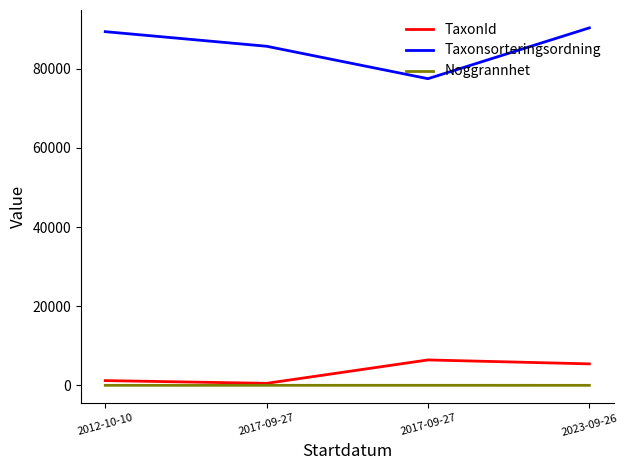

In TaxonId, how many points are lower than both neighbors (excluding endpoints)?

1